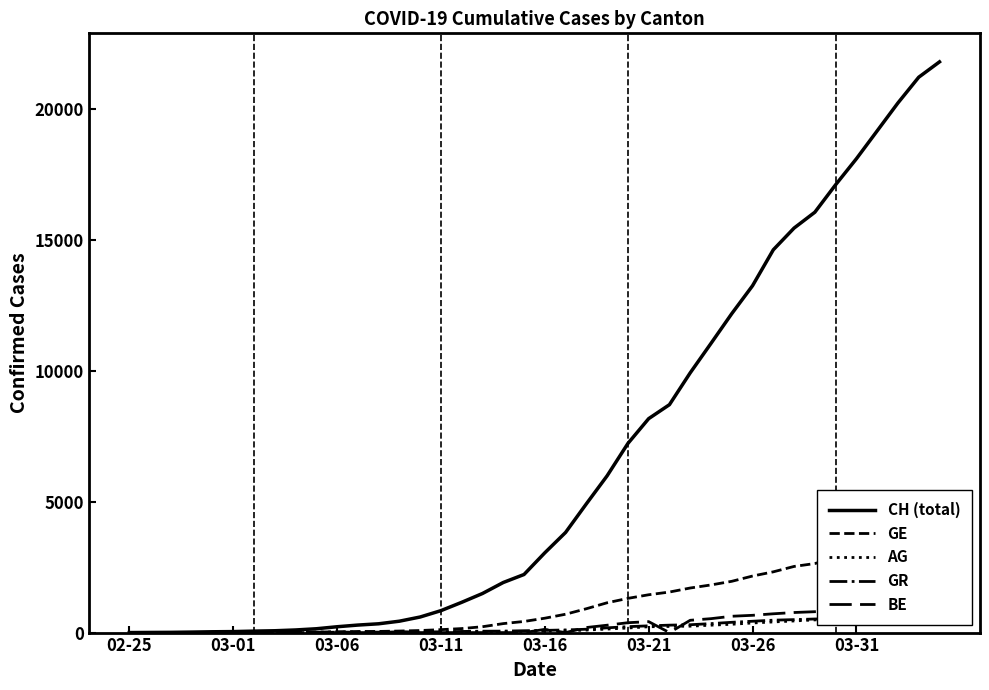

True or false: BE and CH (total) cross at least once.

False